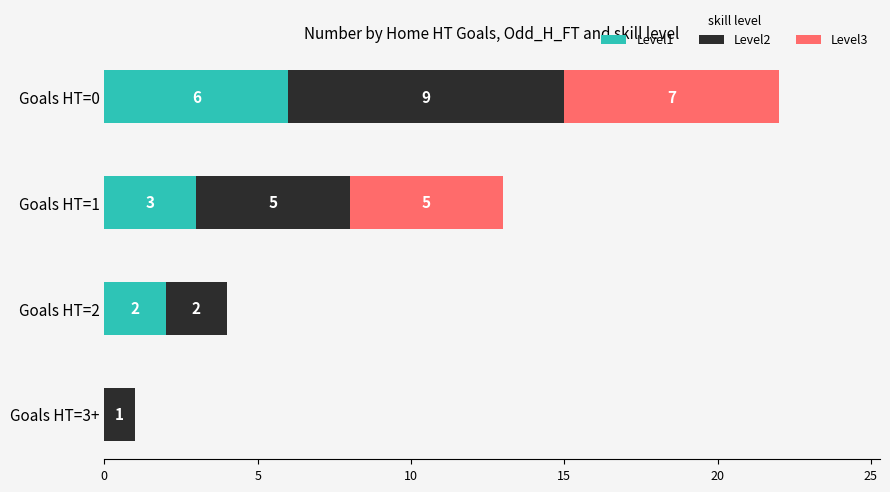

At which category is the sum across all series the highest?

Goals HT=0